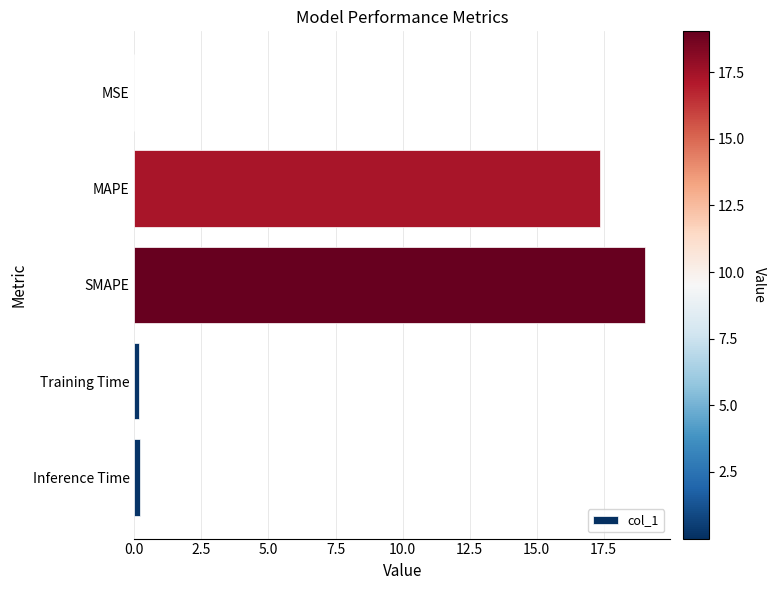

Approximately how many times larger is the value at MAPE compared to SMAPE?

0.9